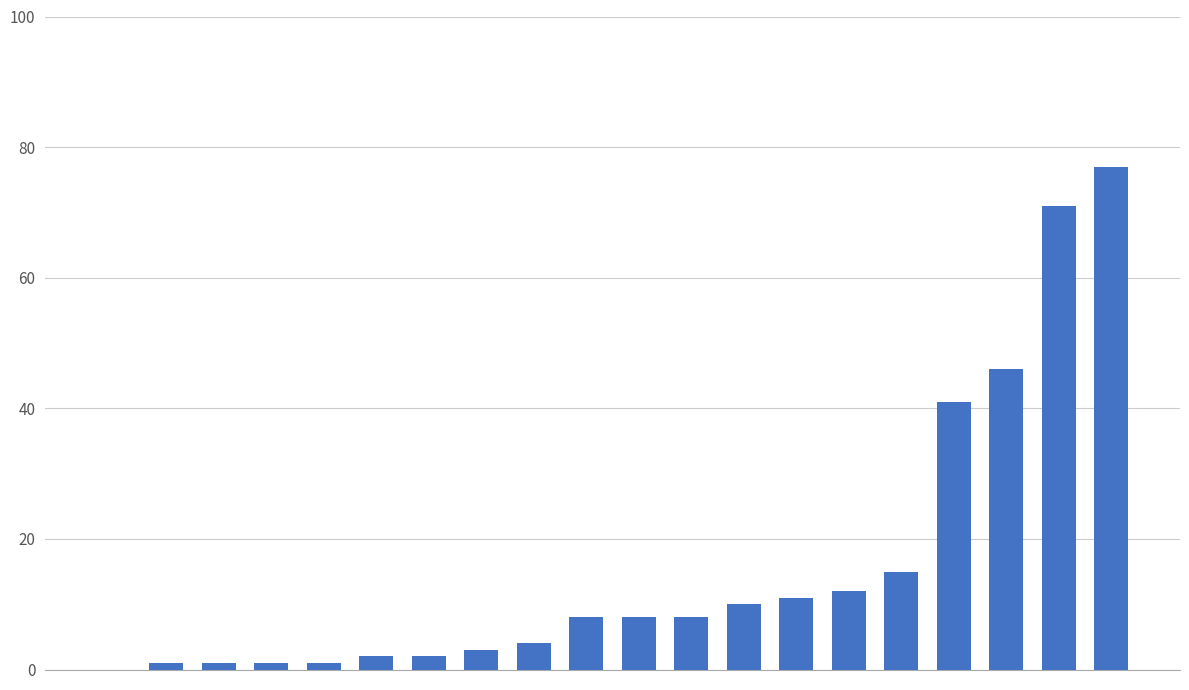

What is the maximum value shown in the chart?

77